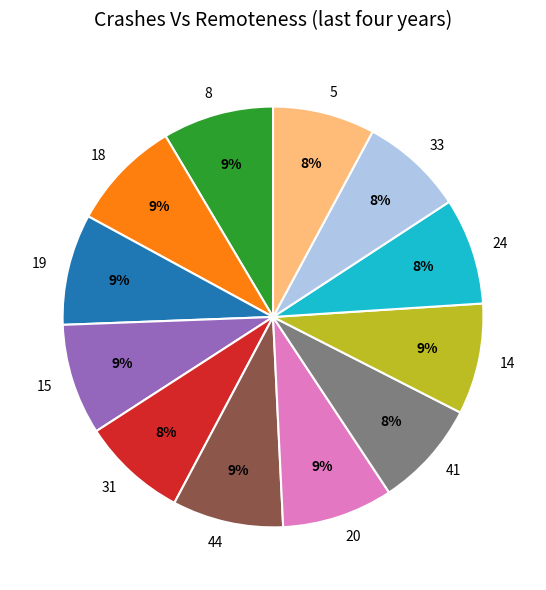

To the nearest percent, what percentage of the pie is 15?

9%